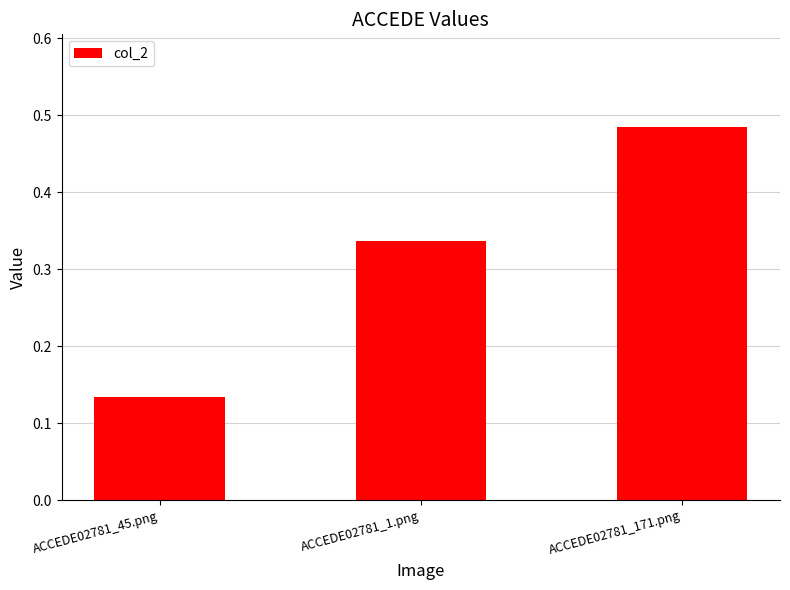

What is the sum of all values?

1.0